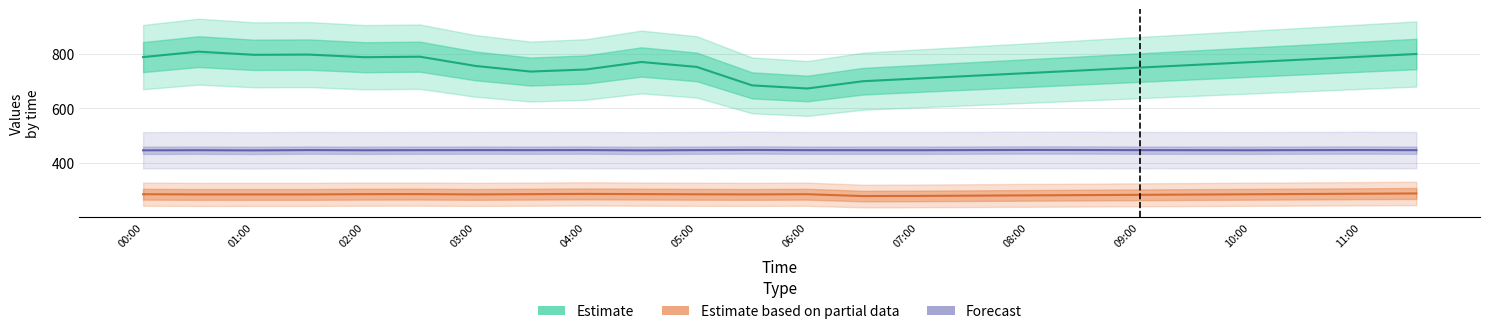

What is the minimum value shown in the chart?

277.5